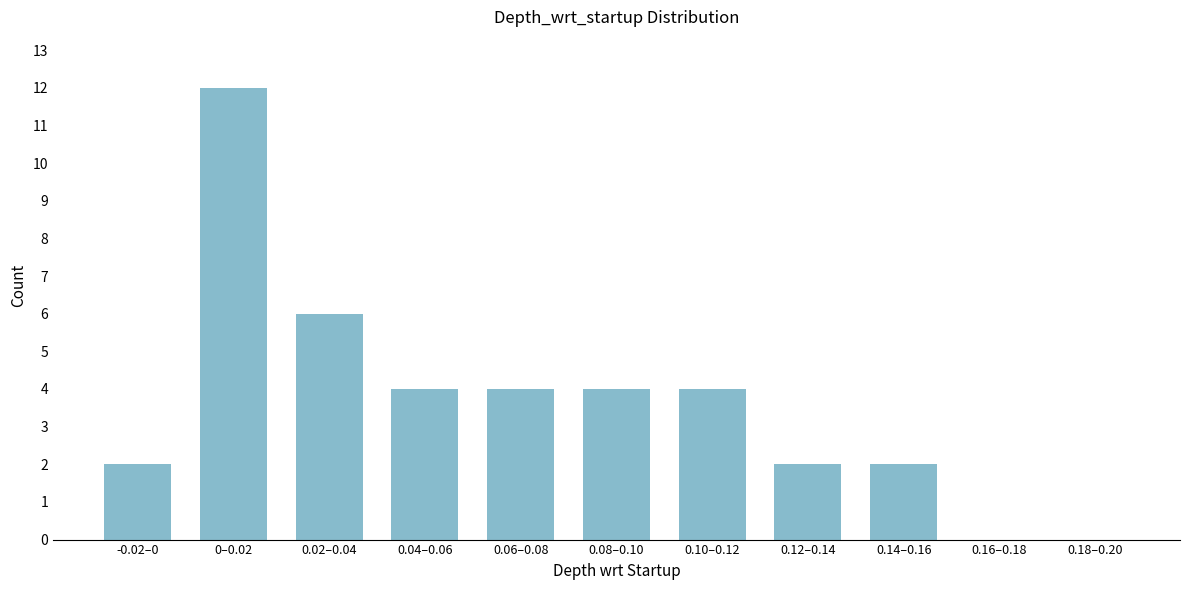

Reading left to right, what are all the values shown in this chart?

-0.02–0=2	0–0.02=12	0.02–0.04=6	0.04–0.06=4	0.06–0.08=4	0.08–0.10=4	0.10–0.12=4	0.12–0.14=2	0.14–0.16=2	0.16–0.18=0	0.18–0.20=0